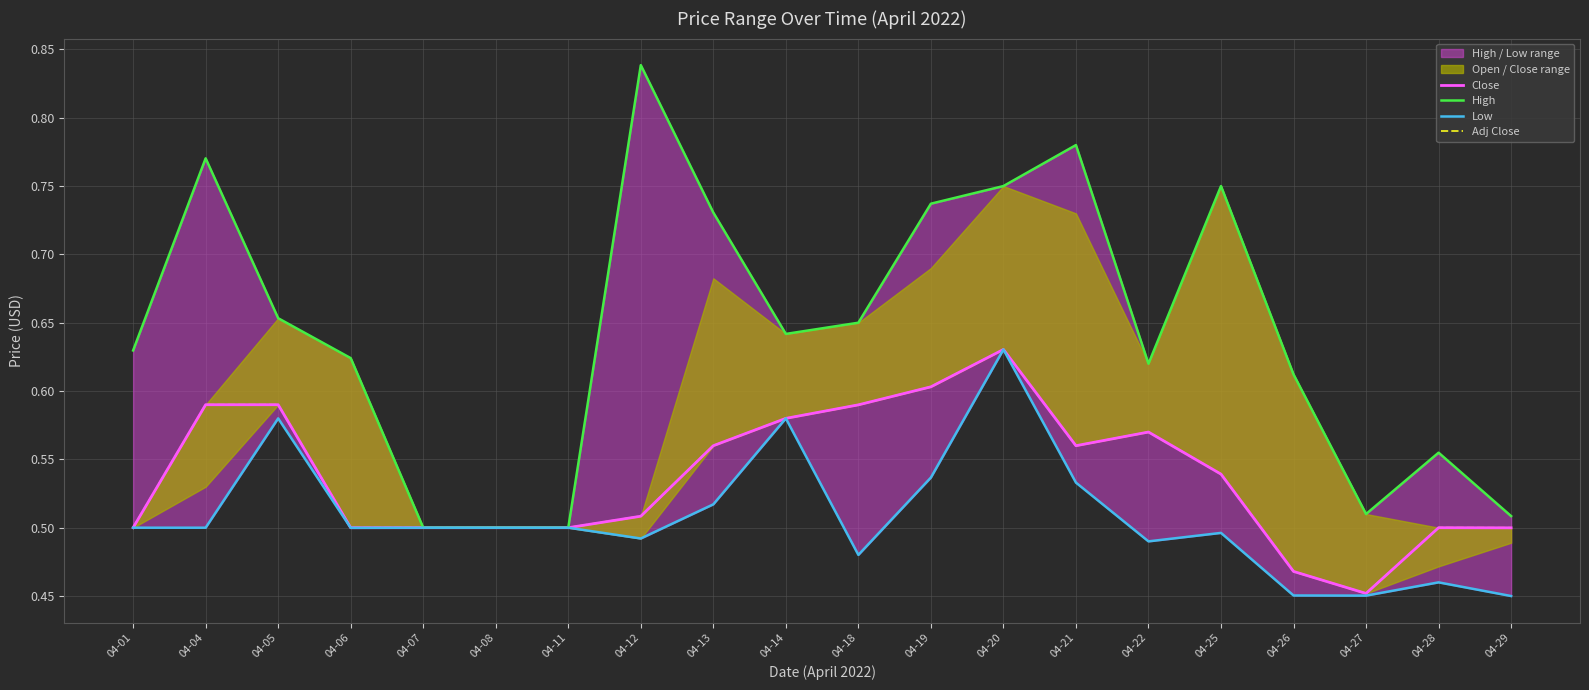

Reading left to right, transcribe all the data shown in this chart.

Close: 04-01=0.5	04-04=0.6	04-05=0.6	04-06=0.5	04-07=0.5	04-08=0.5	04-11=0.5	04-12=0.5	04-13=0.6	04-14=0.6	04-18=0.6	04-19=0.6	04-20=0.6	04-21=0.6	04-22=0.6	04-25=0.5	04-26=0.5	04-27=0.5	04-28=0.5	04-29=0.5
High: 04-01=0.6	04-04=0.8	04-05=0.7	04-06=0.6	04-07=0.5	04-08=0.5	04-11=0.5	04-12=0.8	04-13=0.7	04-14=0.6	04-18=0.7	04-19=0.7	04-20=0.8	04-21=0.8	04-22=0.6	04-25=0.8	04-26=0.6	04-27=0.5	04-28=0.6	04-29=0.5
Low: 04-01=0.5	04-04=0.5	04-05=0.6	04-06=0.5	04-07=0.5	04-08=0.5	04-11=0.5	04-12=0.5	04-13=0.5	04-14=0.6	04-18=0.5	04-19=0.5	04-20=0.6	04-21=0.5	04-22=0.5	04-25=0.5	04-26=0.5	04-27=0.5	04-28=0.5	04-29=0.5
Adj Close: 04-01=0.5	04-04=0.6	04-05=0.6	04-06=0.5	04-07=0.5	04-08=0.5	04-11=0.5	04-12=0.5	04-13=0.6	04-14=0.6	04-18=0.6	04-19=0.6	04-20=0.6	04-21=0.6	04-22=0.6	04-25=0.5	04-26=0.5	04-27=0.5	04-28=0.5	04-29=0.5